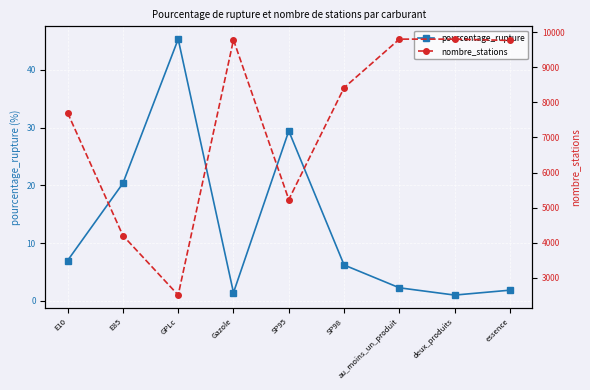

At how many categories does at least one series exceed 4092?

8